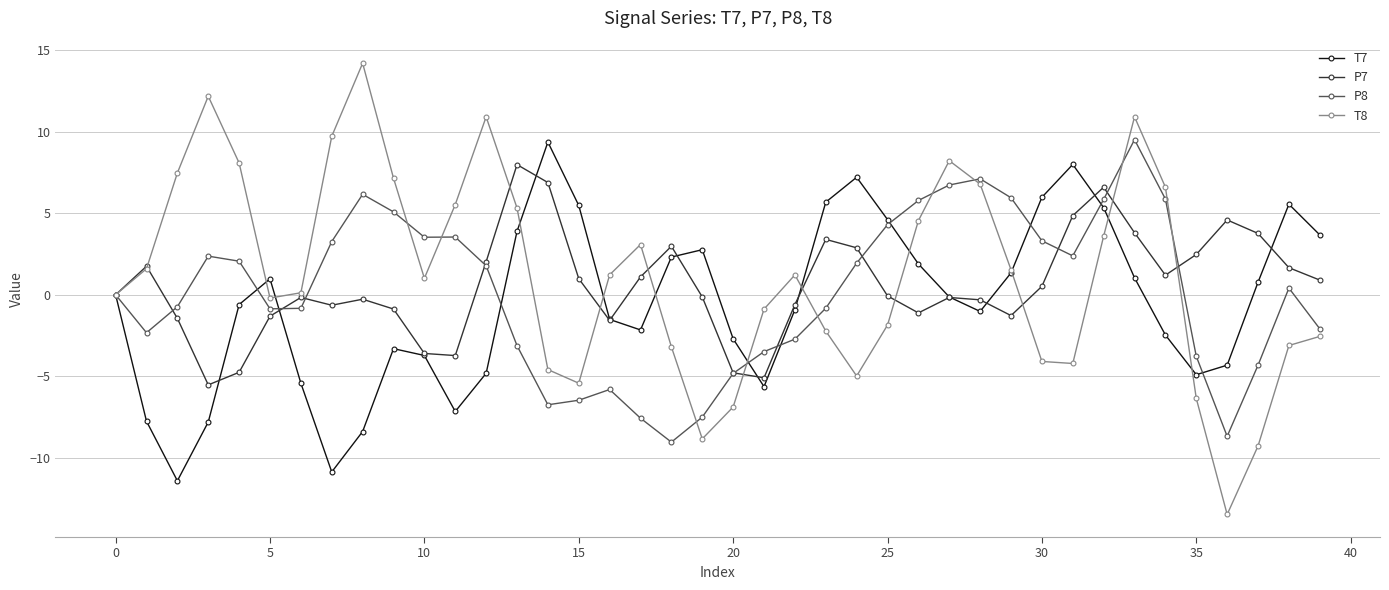

What is the value of the T8 point at the 29th from the left?

6.8